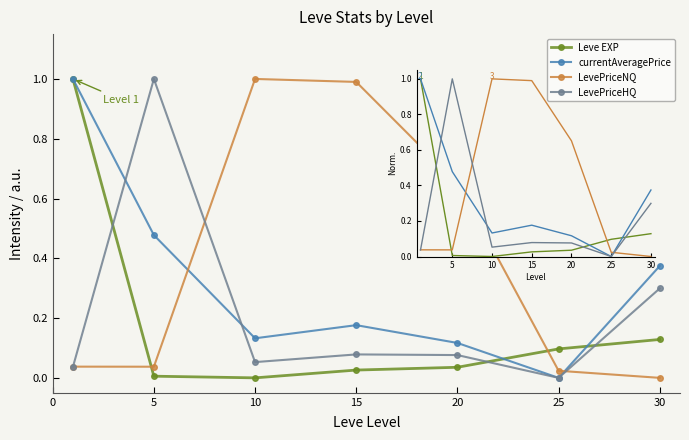

What is the maximum value for currentAveragePrice?

1.0